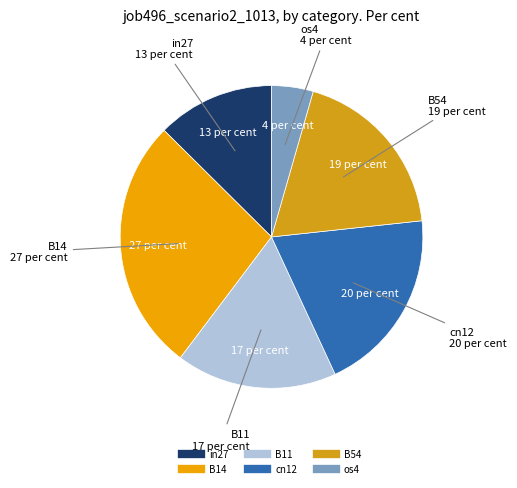

Is the sum of os4 and in27 greater than half?

No